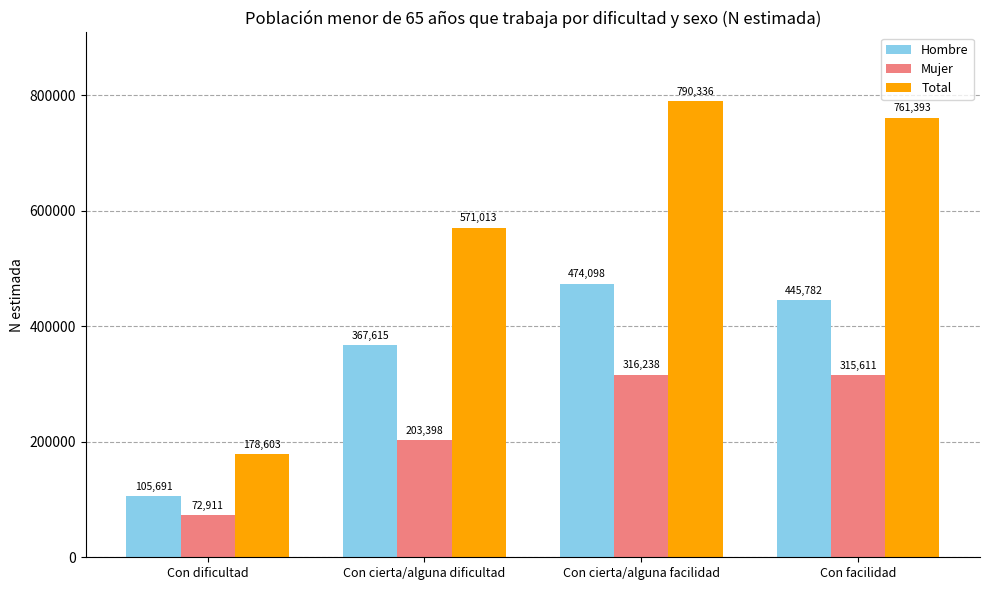

How many bars are there in total?

12